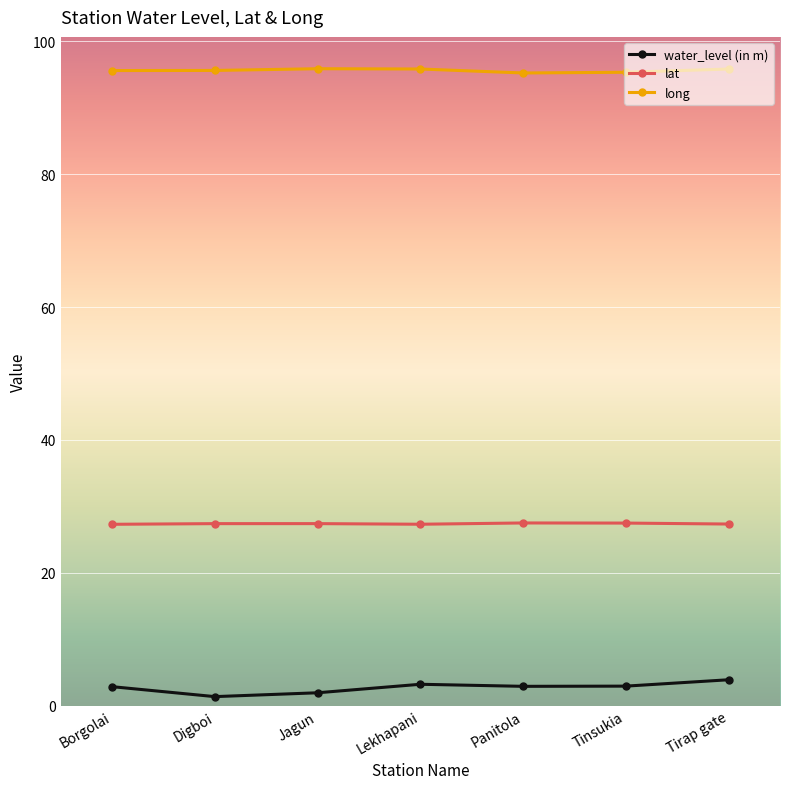

What is the sum of the water_level (in m) values at Tirap gate and Lekhapani?

7.1